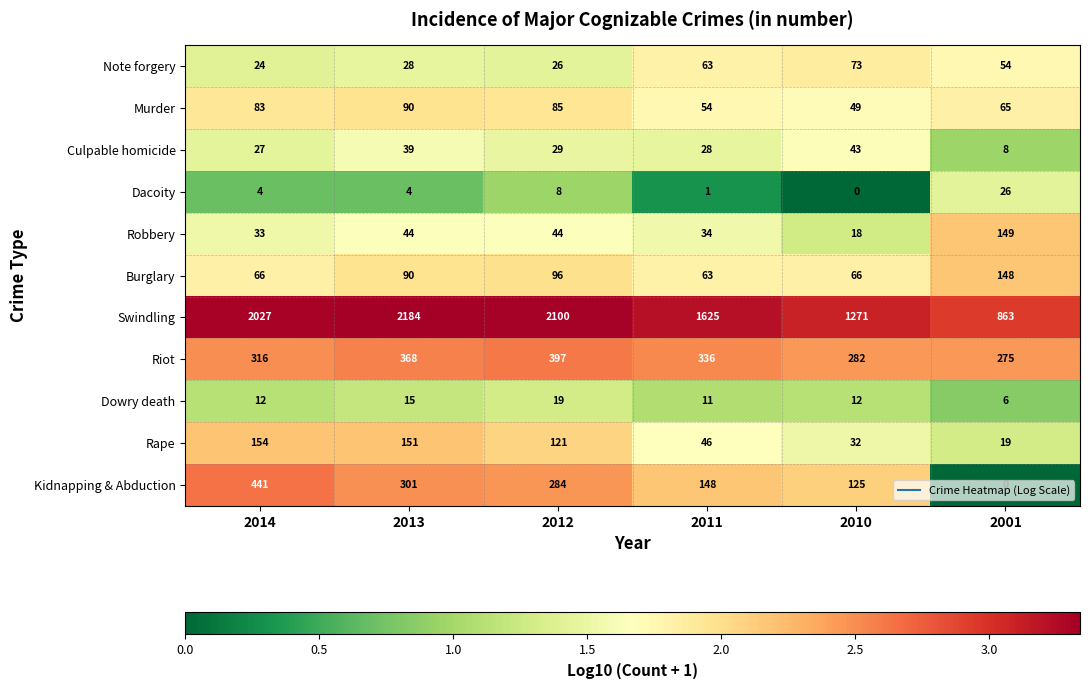

What is the difference between the Rape values at 2011 and 2013?

105